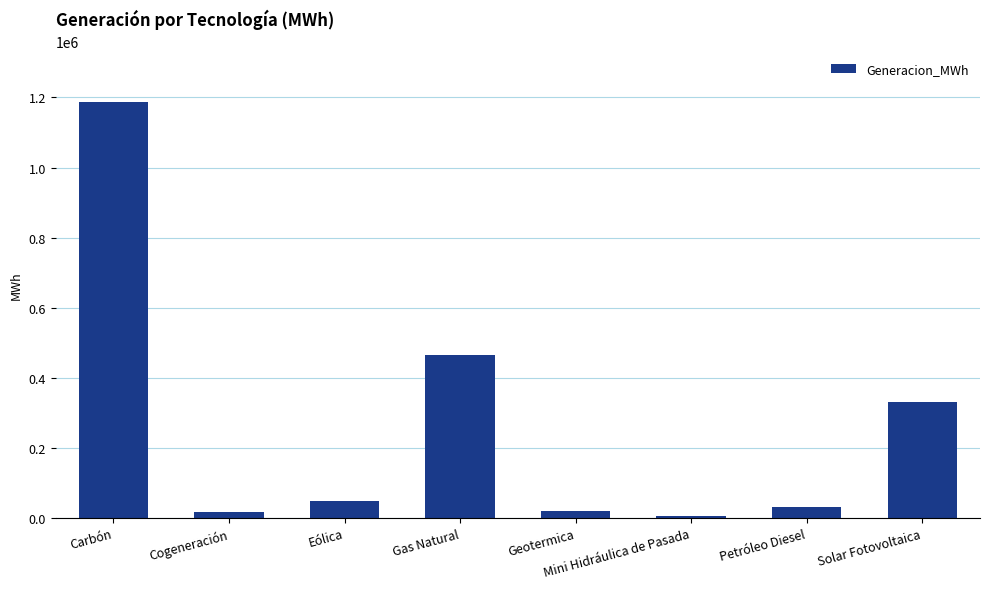

At which category does the chart reach its peak across all series?

Carbón